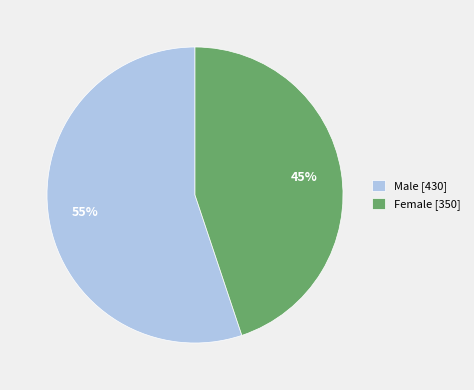

What is the largest slice in the pie chart?

Male